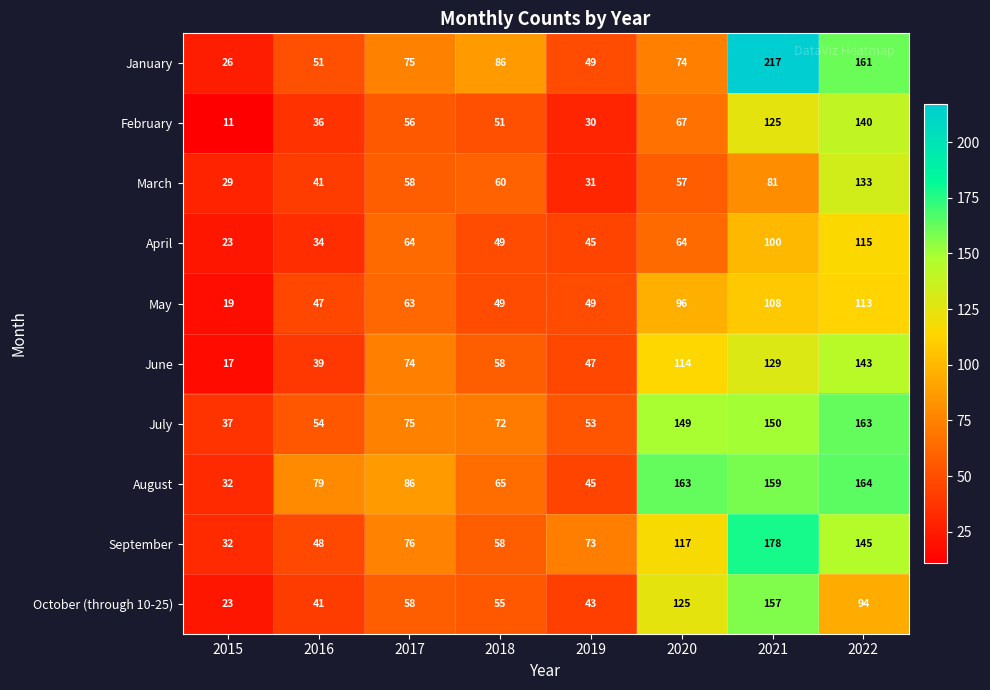

The July series shows 255 at 2020. True or false?

False